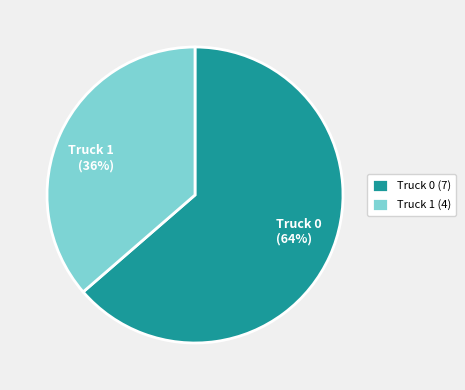

How many segments does this pie chart have?

2